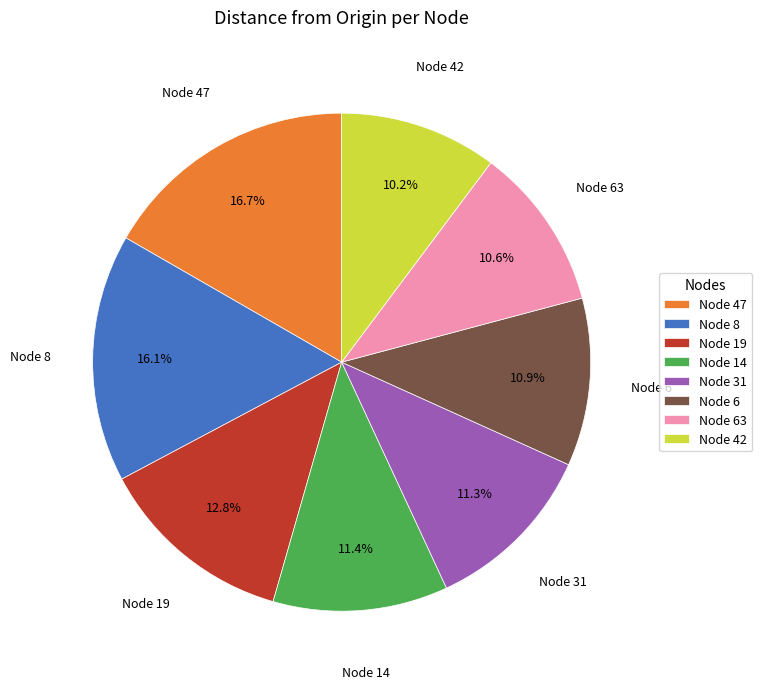

Is Node 19 the majority of the pie?

No